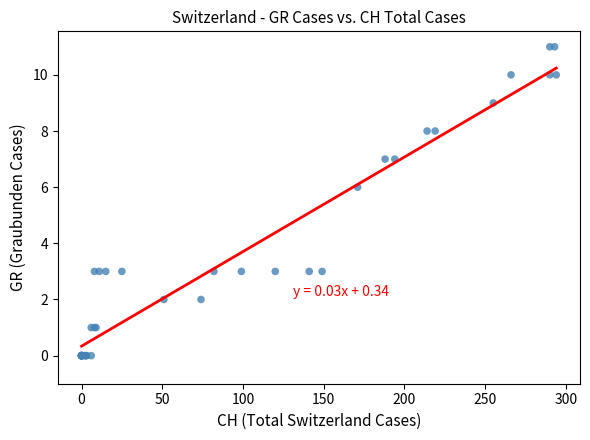

What Y value in the scatter plot is closest to 5?

6